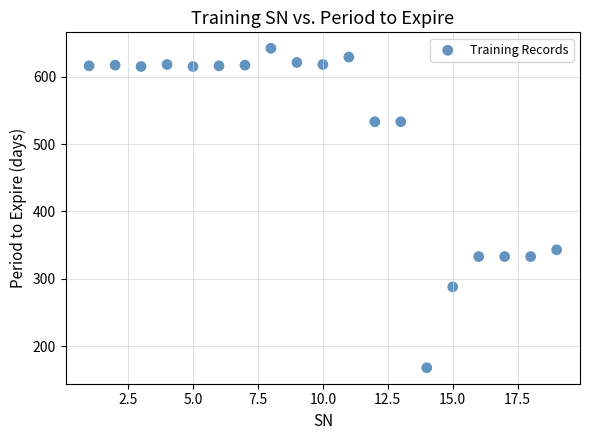

What is the range of X values (max minus min)?

18